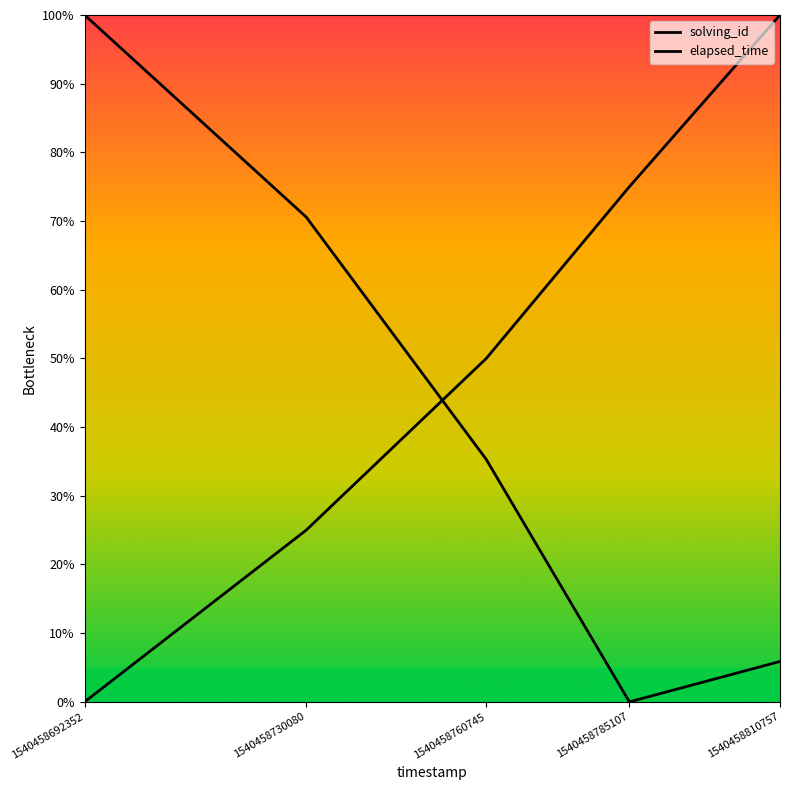

How many positive values does the elapsed_time series have?

4